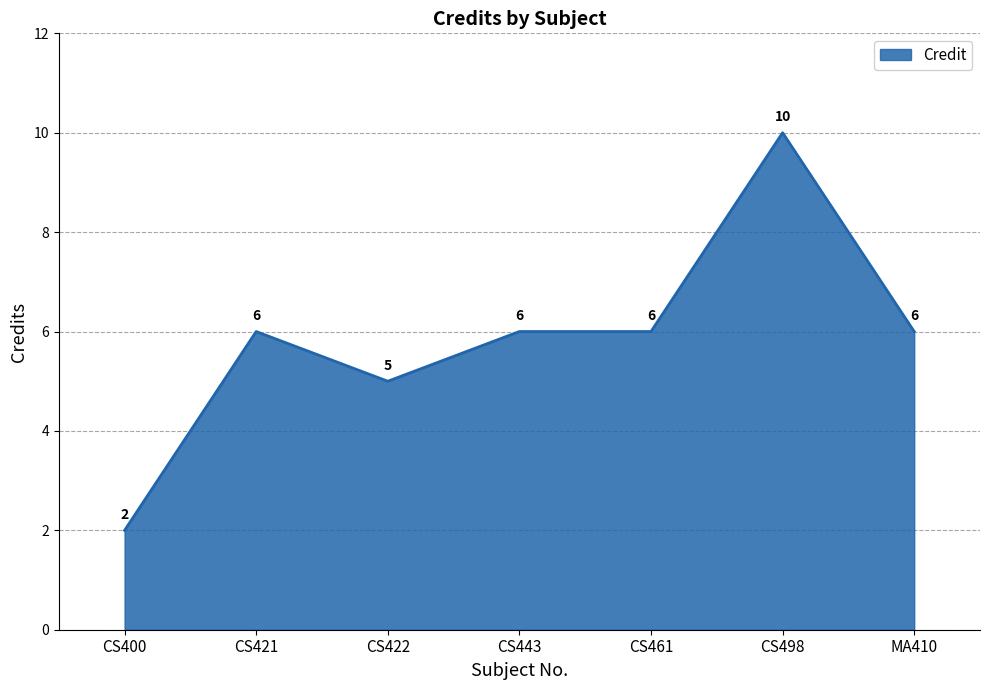

What position from the right is CS461?

3